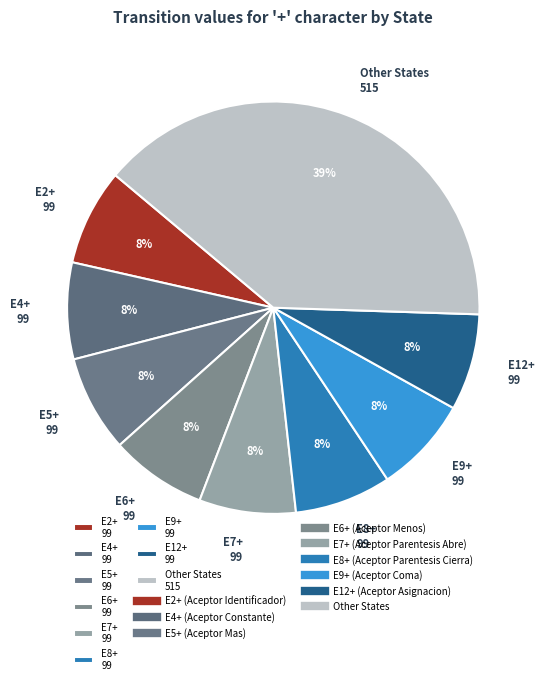

To the nearest percent, what is the average slice percentage?

11%